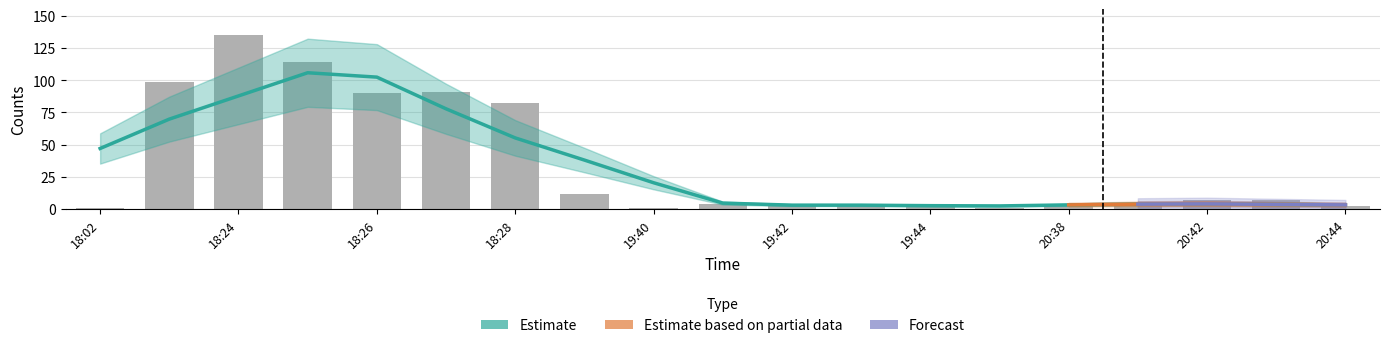

What is the maximum value shown in the chart?

135